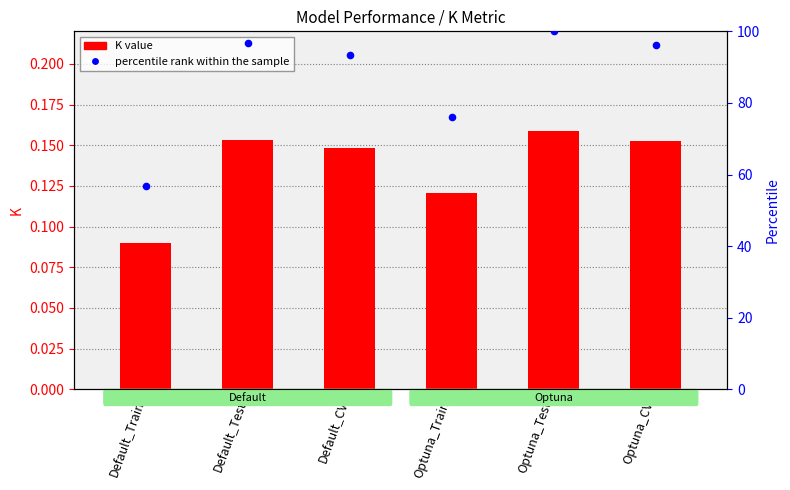

What are all the series names shown in the legend?

K value, percentile rank within the sample